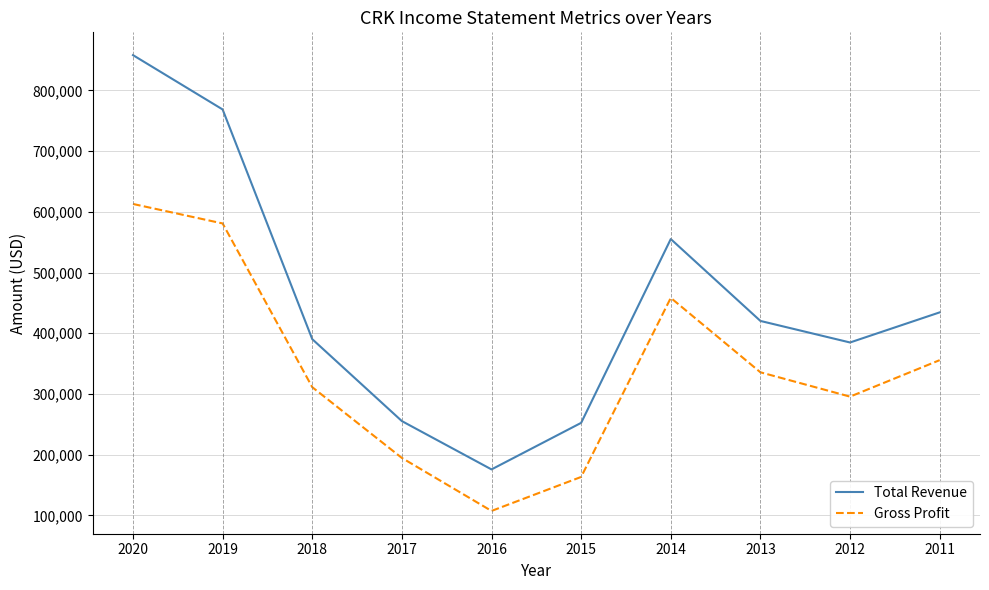

Which category has the highest value across all series?

2020